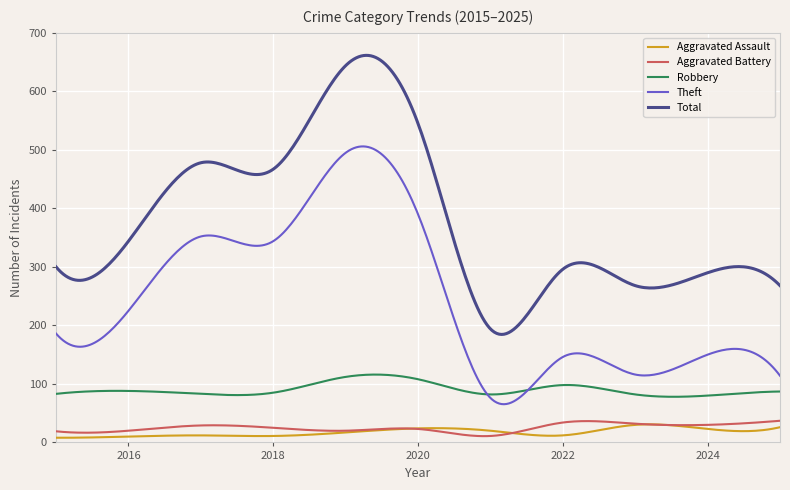

True or false: Theft and Total intersect in this chart.

False